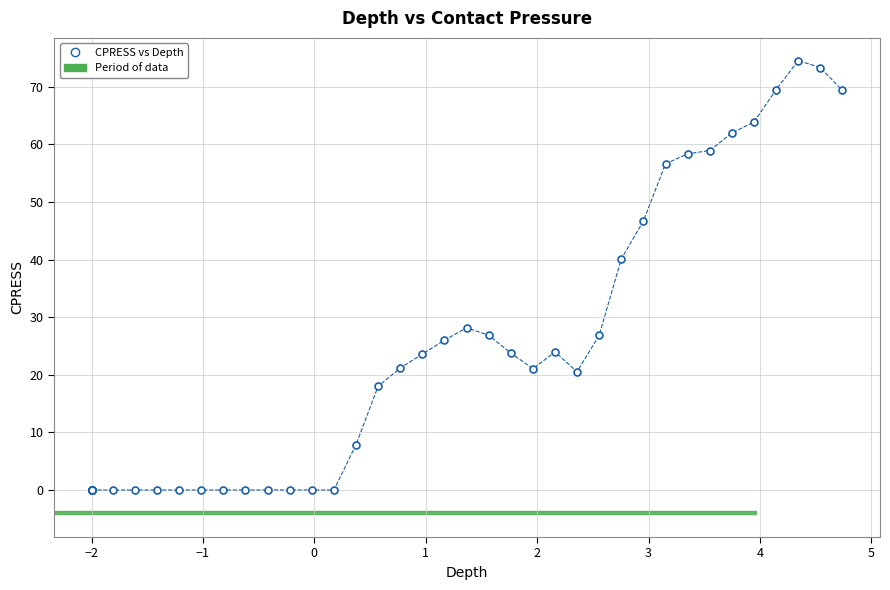

What Y value in the scatter plot is closest to 37?

40.1